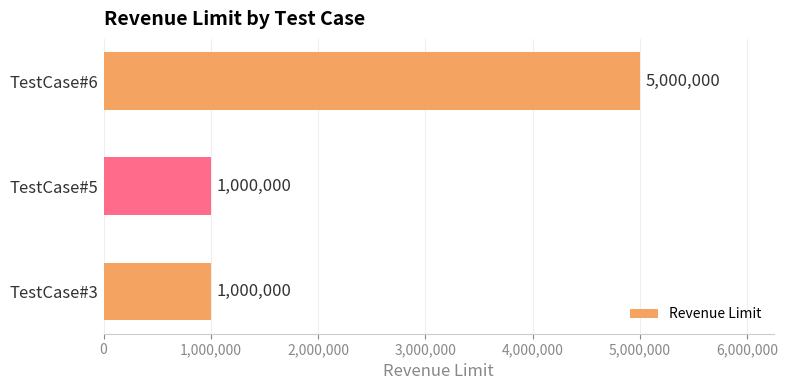

Reading bottom to top, list all the values displayed in this chart.

TestCase#3=1000000	TestCase#5=1000000	TestCase#6=5000000